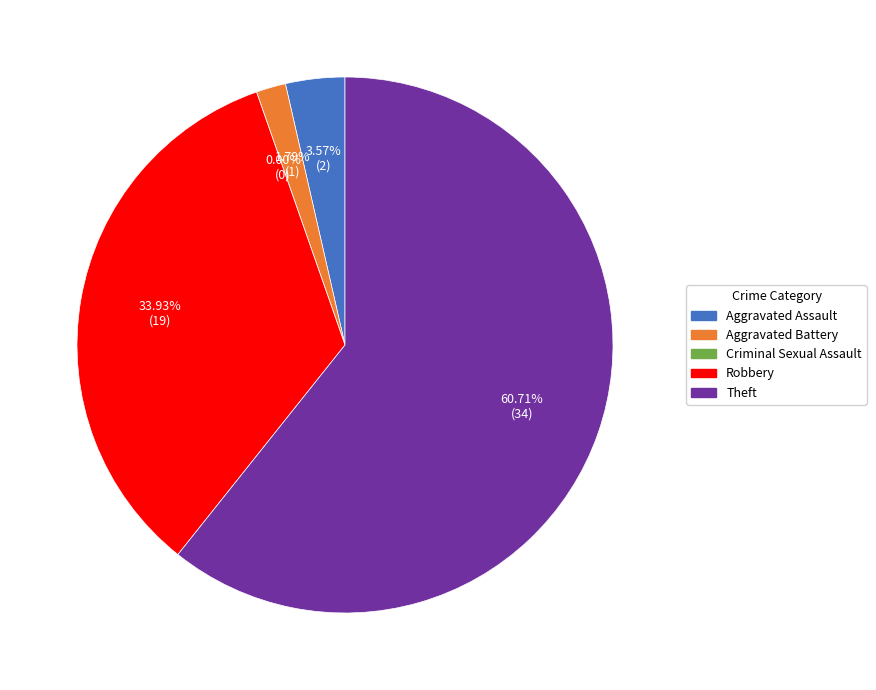

Is it true that Criminal Sexual Assault is 1% of the pie?

False